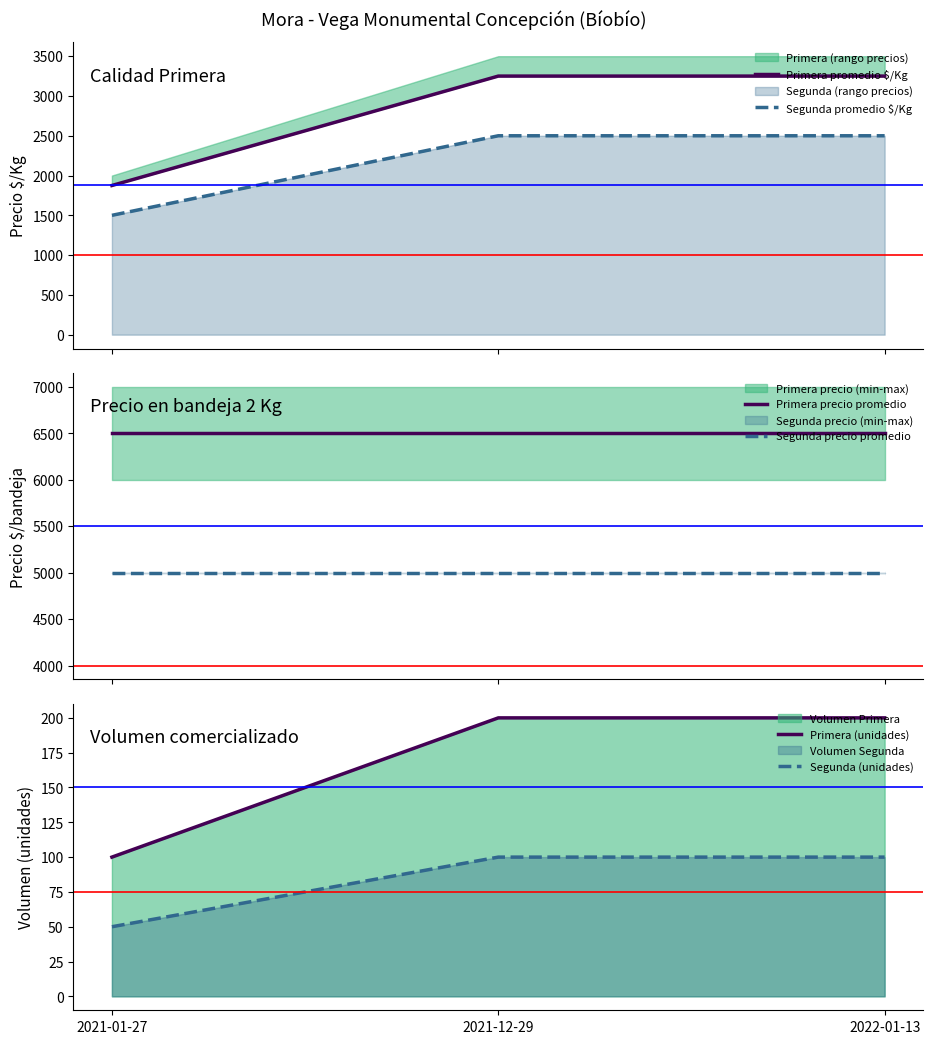

Rank the series by their maximum value, from lowest to highest.

Segunda (unidades), Primera (unidades), Segunda promedio $/Kg, Primera promedio $/Kg, Segunda precio promedio, Primera precio promedio